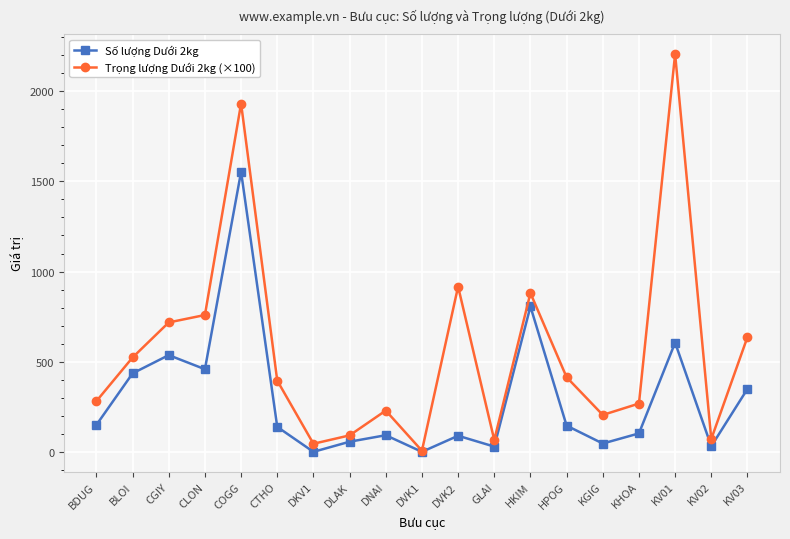

List the series in order of their peak value, lowest first.

Số lượng Dưới 2kg, Trọng lượng Dưới 2kg (×100)